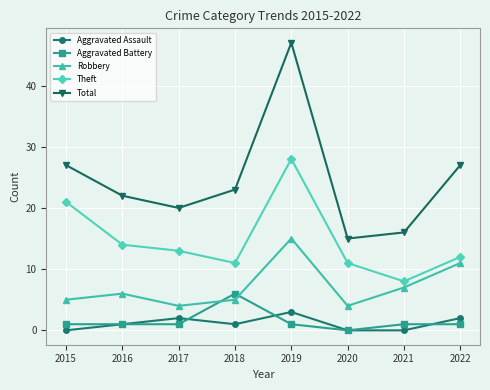

List the series in order of their peak value, highest first.

Total, Theft, Robbery, Aggravated Battery, Aggravated Assault